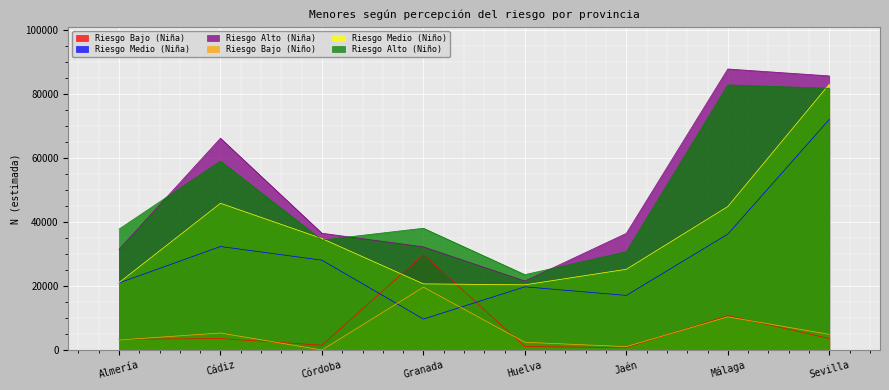

What is the maximum value for Riesgo Alto (Niña)?

87886